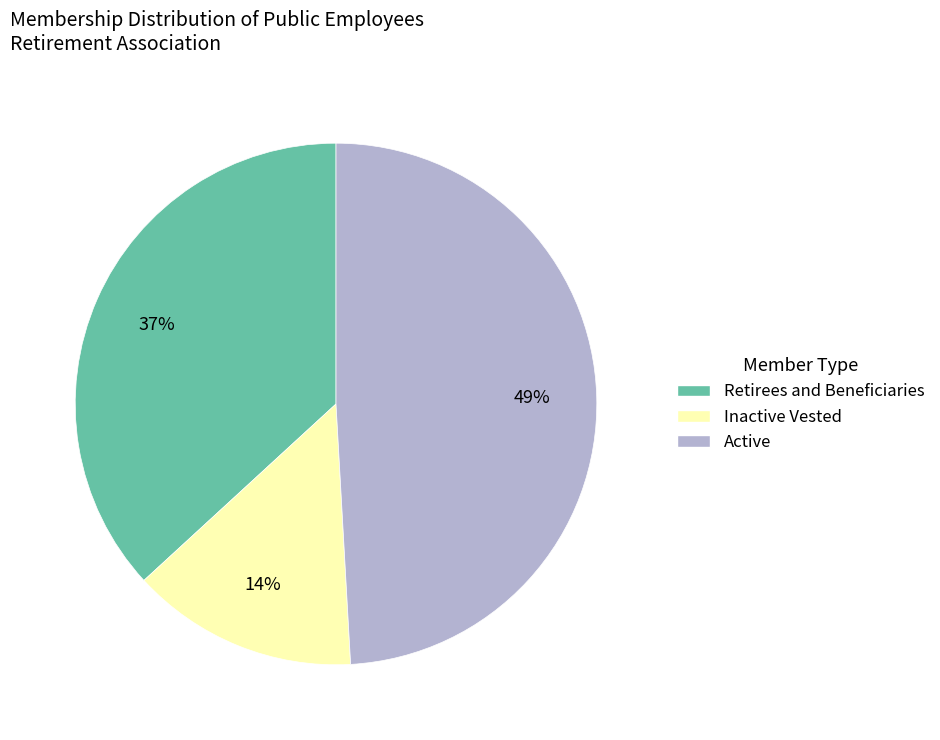

What is the largest slice in the pie chart?

Active